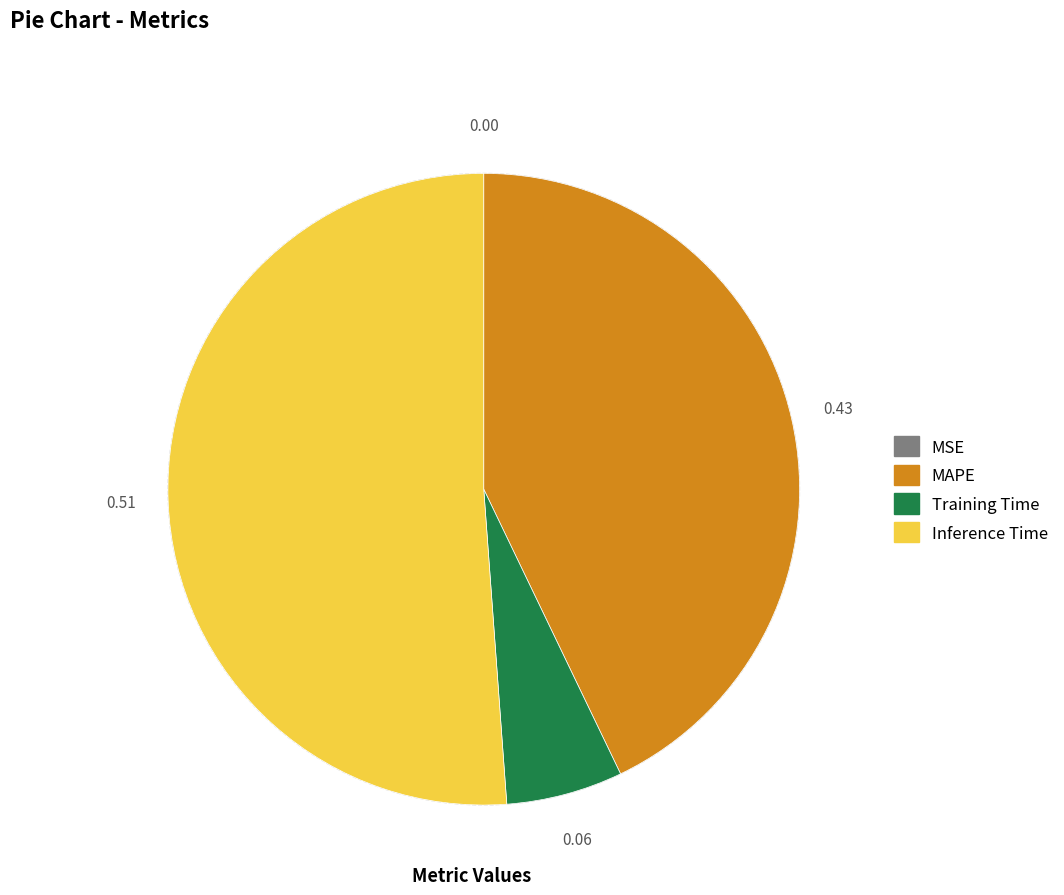

Does any single category account for the majority?

Yes